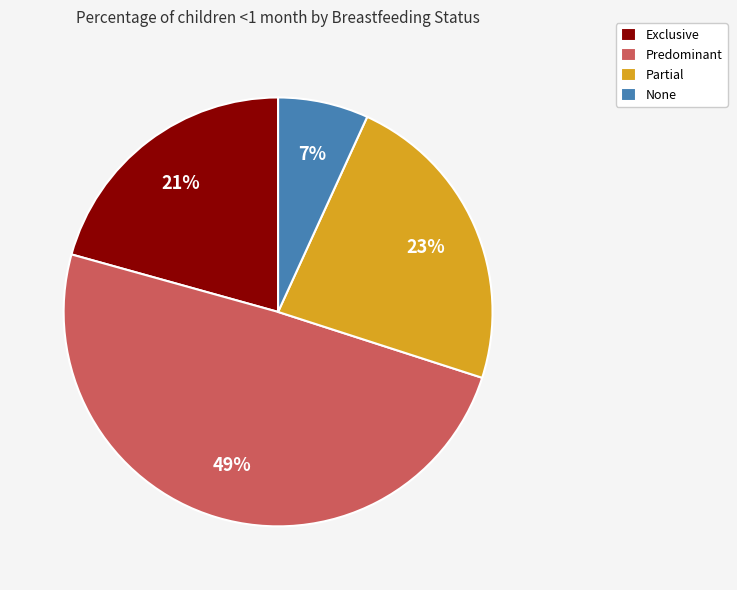

To the nearest percent, what portion does Predominant represent?

49%